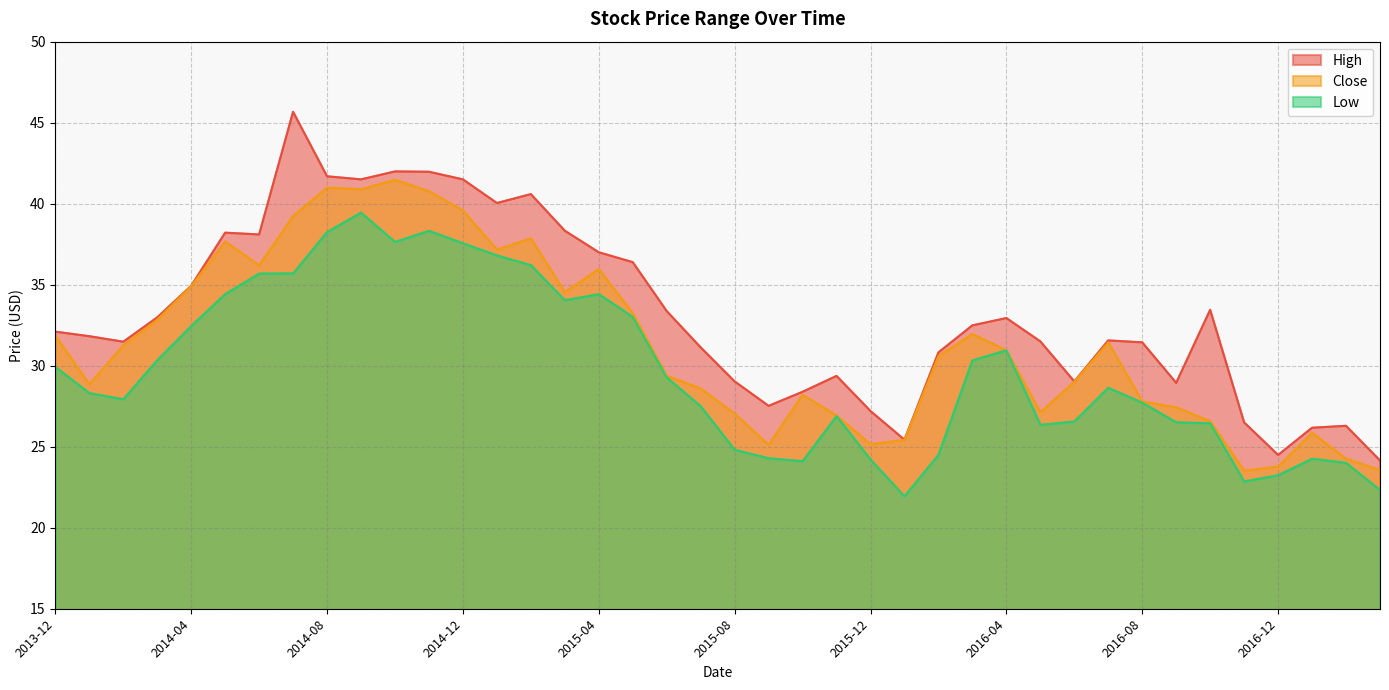

Reading left to right, list all the values displayed in this chart.

High: 2013-12=32.1	2014-01=31.8	2014-02=31.5	2014-03=33.0	2014-04=34.9	2014-05=38.2	2014-06=38.1	2014-07=45.7	2014-08=41.7	2014-09=41.5	2014-10=42.0	2014-11=42.0	2014-12=41.5	2015-01=40.0	2015-02=40.6	2015-03=38.3	2015-04=37.0	2015-05=36.4	2015-06=33.4	2015-07=31.1	2015-08=29.0	2015-09=27.5	2015-10=28.4	2015-11=29.4	2015-12=27.2	2016-01=25.4	2016-02=30.8	2016-03=32.5	2016-04=32.9	2016-05=31.5	2016-06=29.0	2016-07=31.6	2016-08=31.4	2016-09=28.9	2016-10=33.5	2016-11=26.5	2016-12=24.5	2017-01=26.2	2017-02=26.3	2017-03=24.1
Close: 2013-12=31.9	2014-01=28.9	2014-02=31.3	2014-03=32.8	2014-04=34.9	2014-05=37.7	2014-06=36.2	2014-07=39.2	2014-08=41.0	2014-09=40.9	2014-10=41.5	2014-11=40.8	2014-12=39.6	2015-01=37.2	2015-02=37.9	2015-03=34.5	2015-04=36.0	2015-05=33.2	2015-06=29.4	2015-07=28.6	2015-08=27.0	2015-09=25.1	2015-10=28.2	2015-11=26.9	2015-12=25.2	2016-01=25.4	2016-02=30.6	2016-03=32.0	2016-04=31.0	2016-05=27.1	2016-06=29.0	2016-07=31.4	2016-08=27.8	2016-09=27.4	2016-10=26.6	2016-11=23.5	2016-12=23.8	2017-01=25.9	2017-02=24.3	2017-03=23.6
Low: 2013-12=29.9	2014-01=28.3	2014-02=27.9	2014-03=30.3	2014-04=32.5	2014-05=34.4	2014-06=35.7	2014-07=35.7	2014-08=38.2	2014-09=39.5	2014-10=37.6	2014-11=38.3	2014-12=37.6	2015-01=36.8	2015-02=36.2	2015-03=34.0	2015-04=34.4	2015-05=33.0	2015-06=29.3	2015-07=27.5	2015-08=24.8	2015-09=24.3	2015-10=24.1	2015-11=26.9	2015-12=24.2	2016-01=21.9	2016-02=24.5	2016-03=30.3	2016-04=31.0	2016-05=26.4	2016-06=26.6	2016-07=28.6	2016-08=27.7	2016-09=26.5	2016-10=26.5	2016-11=22.9	2016-12=23.2	2017-01=24.3	2017-02=24.0	2017-03=22.3